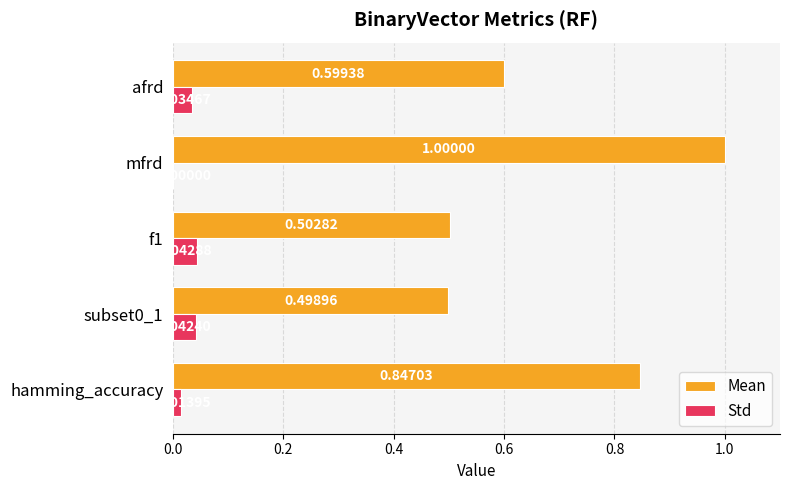

Between hamming_accuracy and afrd, which series saw the biggest shift?

Mean